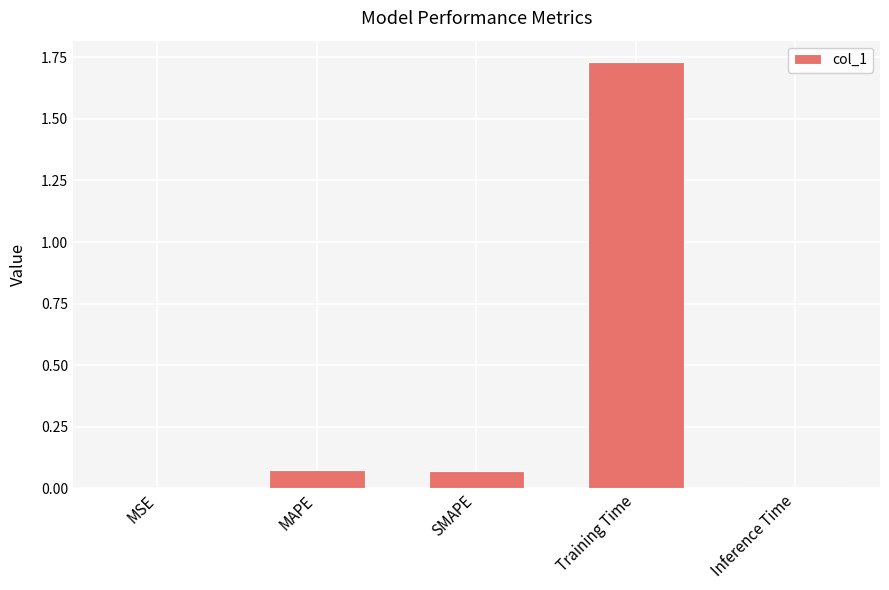

The value at Inference Time is 0.0. True or false?

True